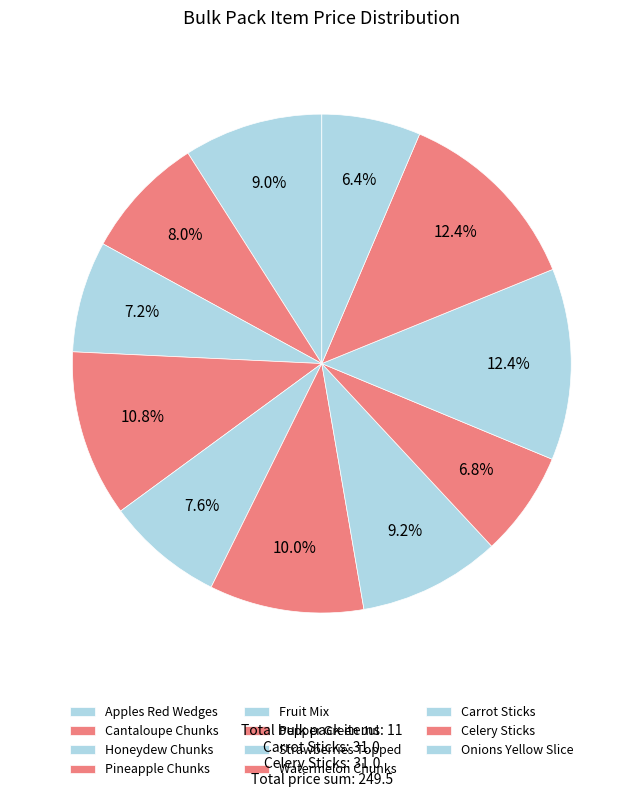

What percentage is the Strawberries Topped slice, to the nearest percent?

9%